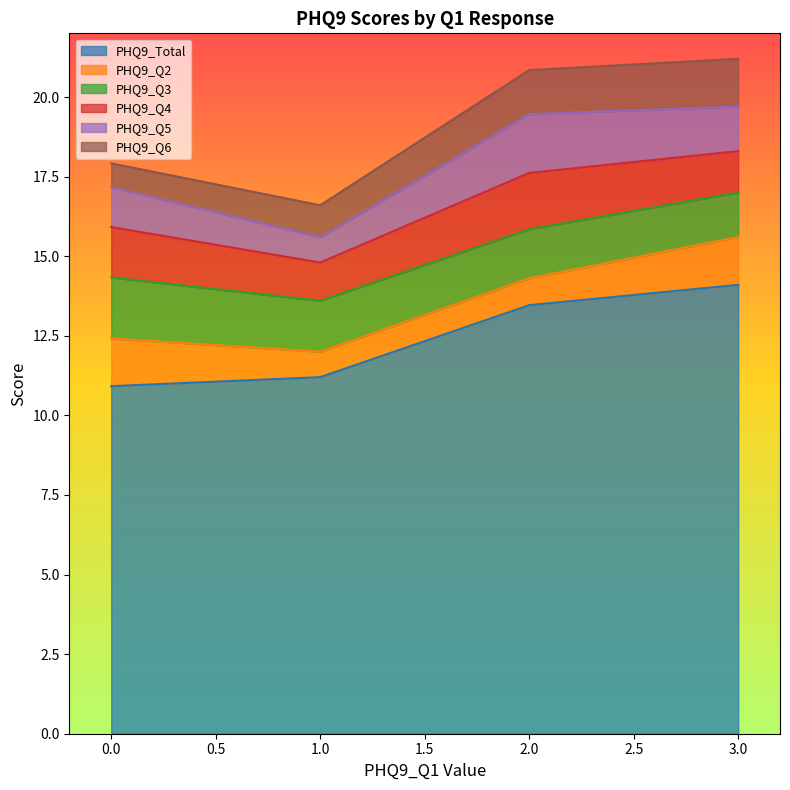

True or false: PHQ9_Total and PHQ9_Q2 cross at least once.

False